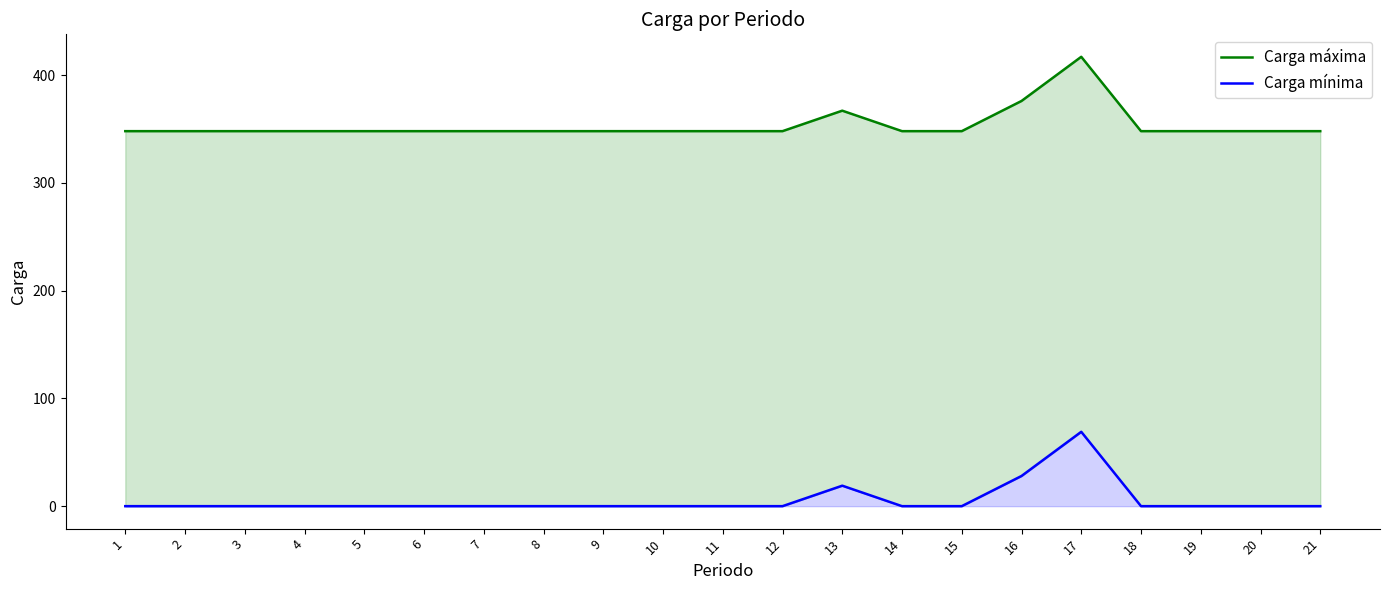

Rank the series by their maximum value, from lowest to highest.

Carga mínima, Carga máxima